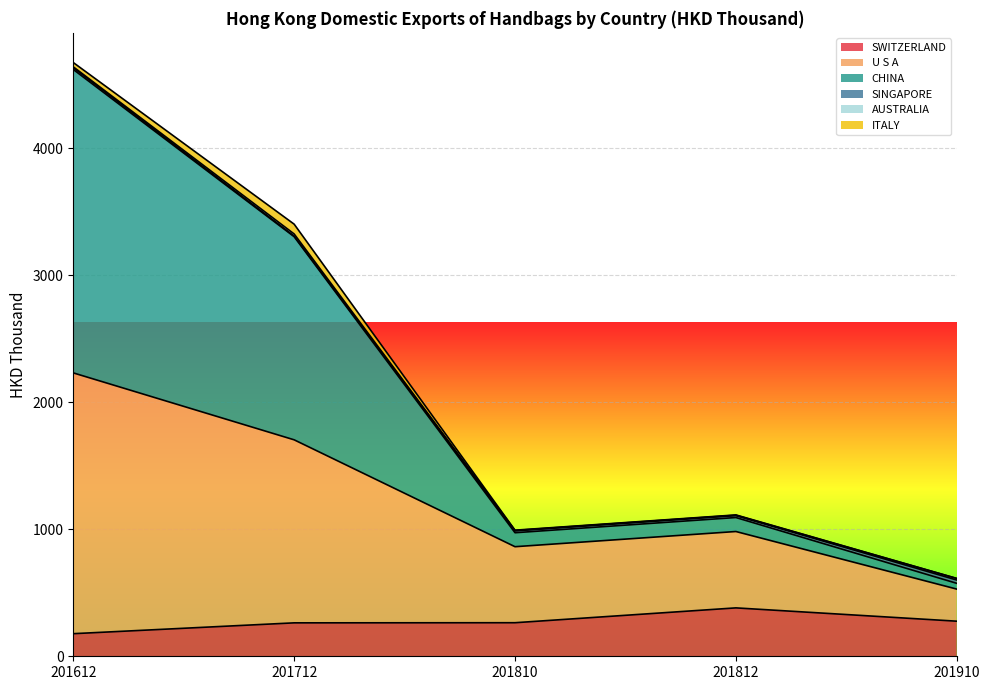

What is the lowest value of the SWITZERLAND series?

178.0